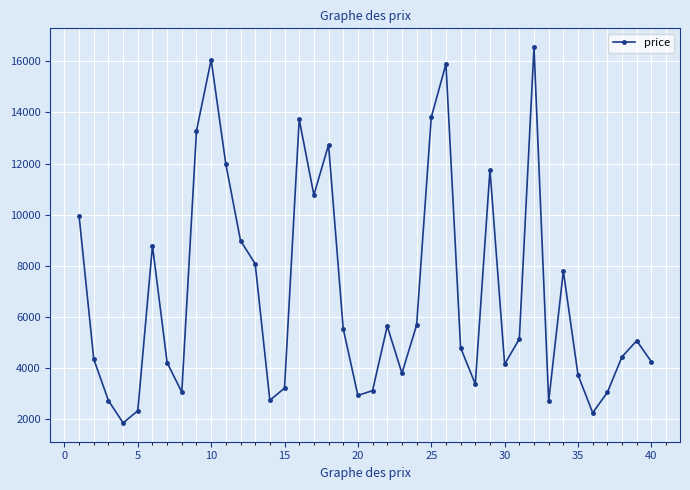

What is the difference between the second highest and minimum values?

14218.2